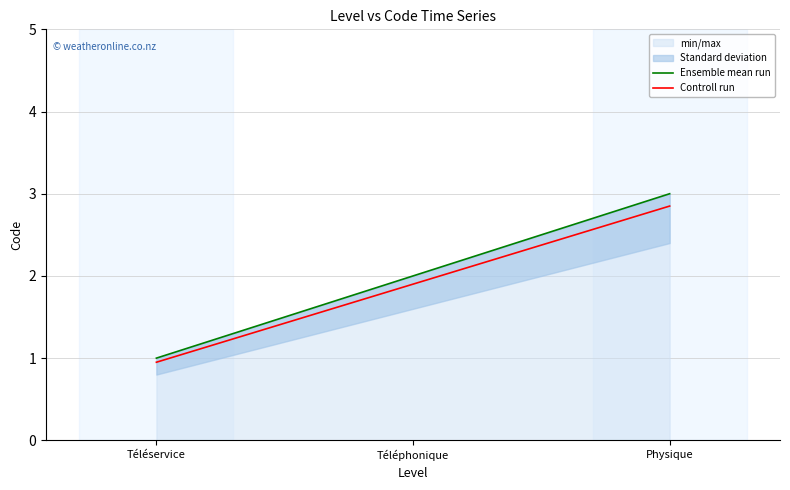

How many data points in Controll run are above 1?

2